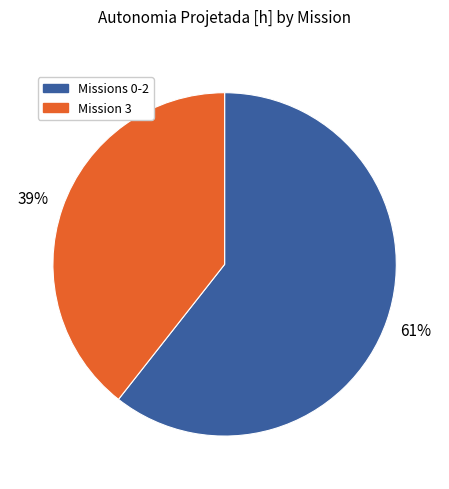

How many slices are in this pie chart?

2